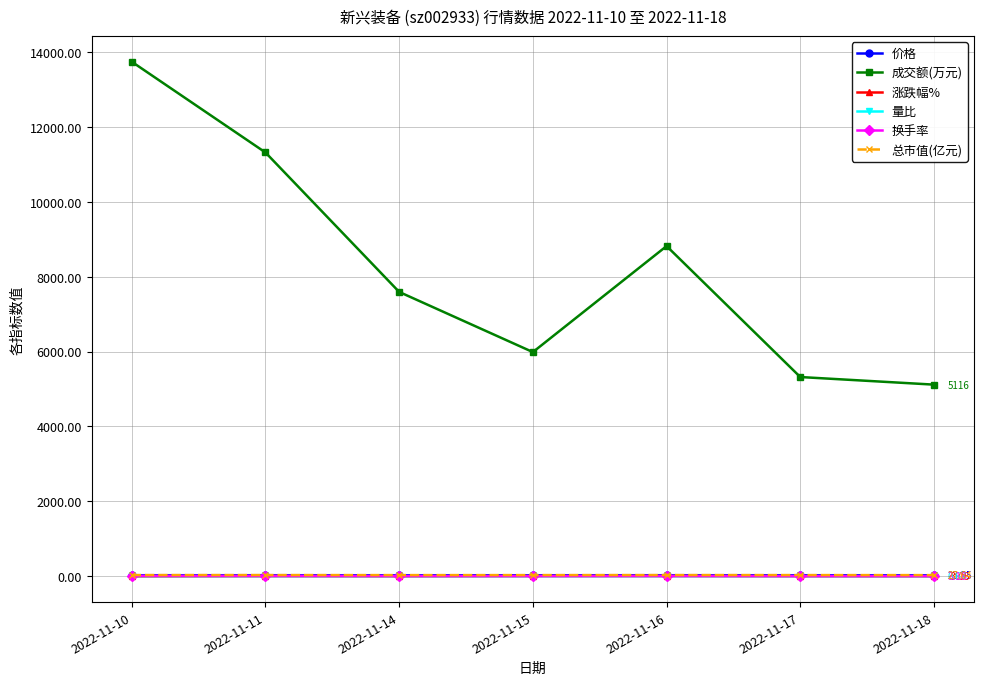

Which series has the largest range (max minus min)?

成交额(万元)